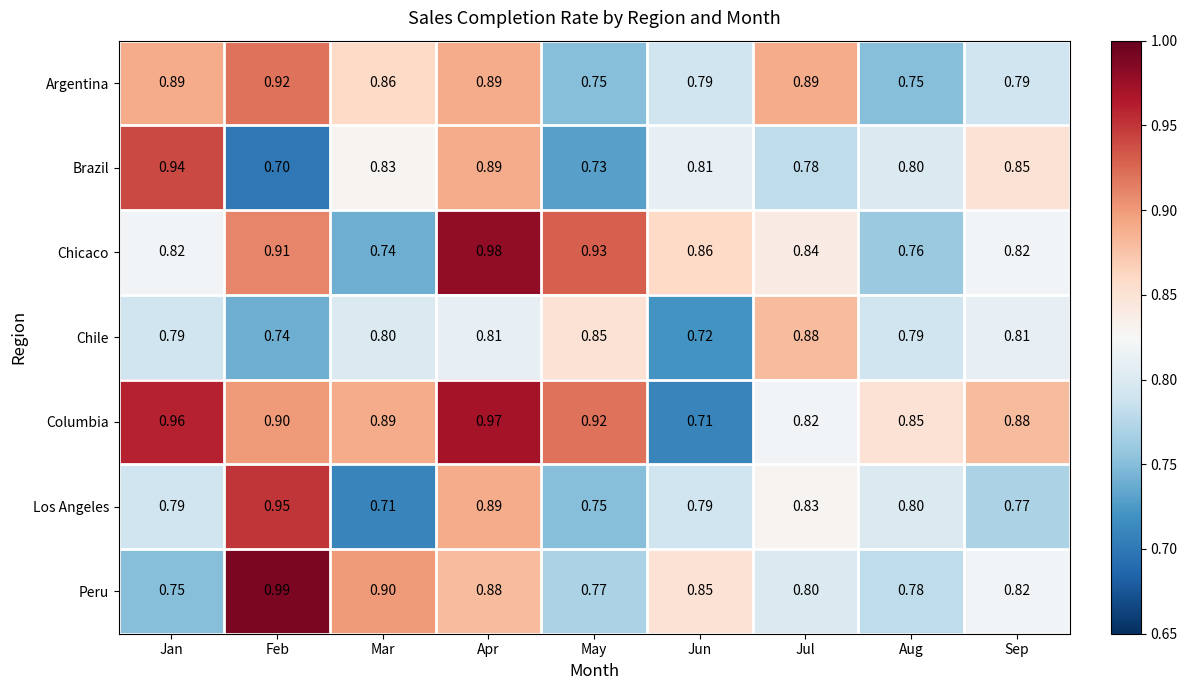

At which category does the chart reach its minimum across all series?

Feb